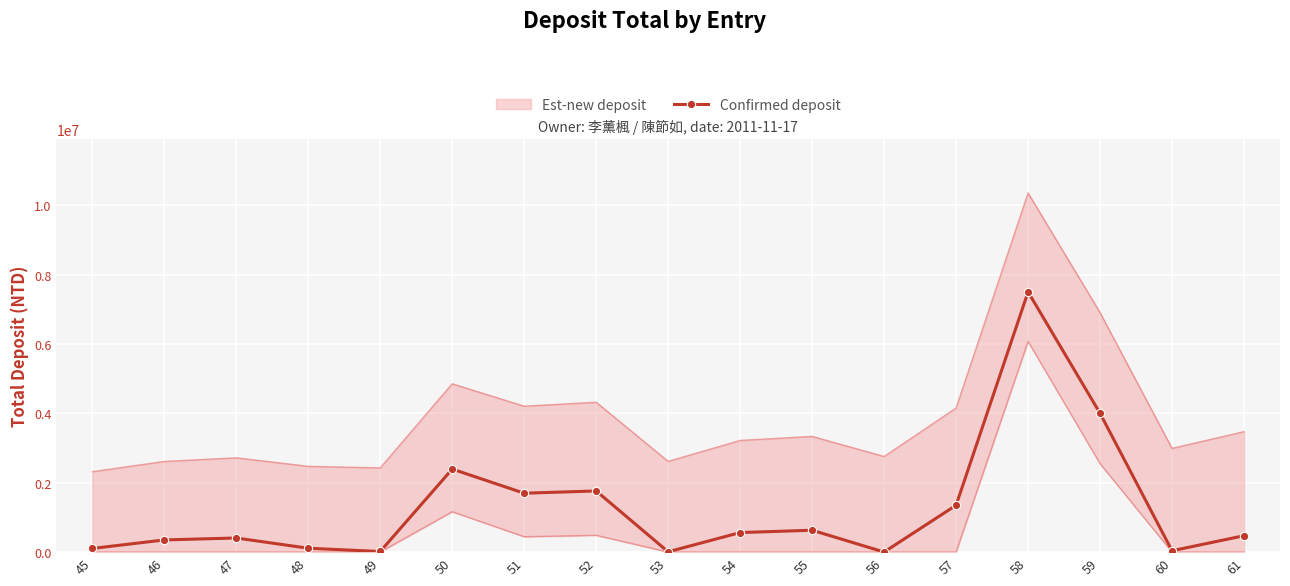

Where is the first local minimum?

49